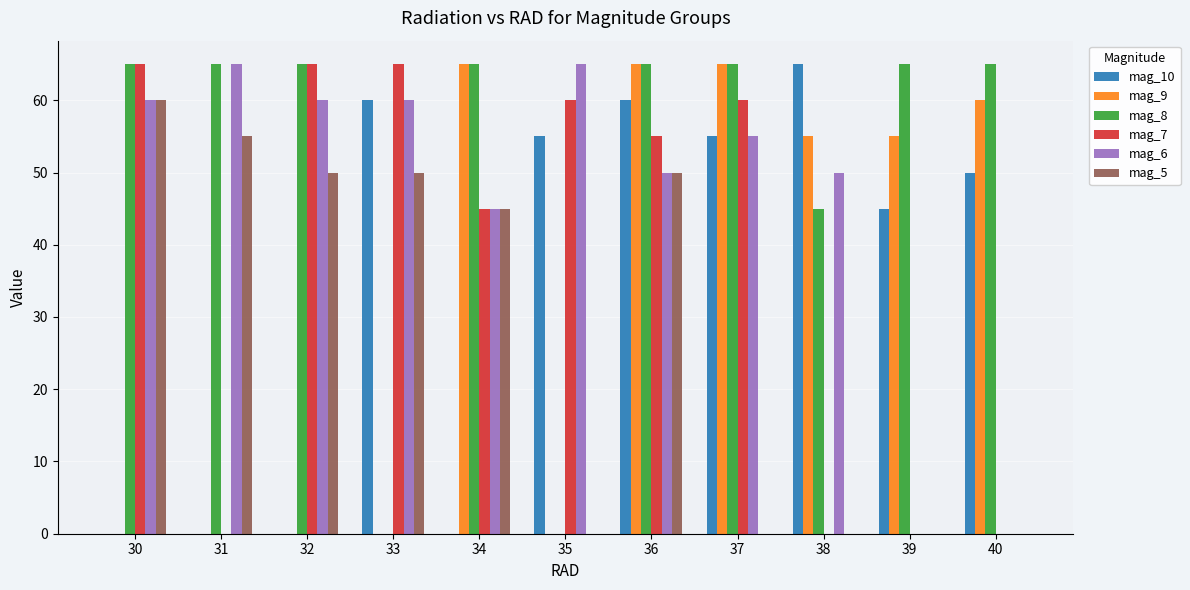

Read the mag_6 value at 33.

60